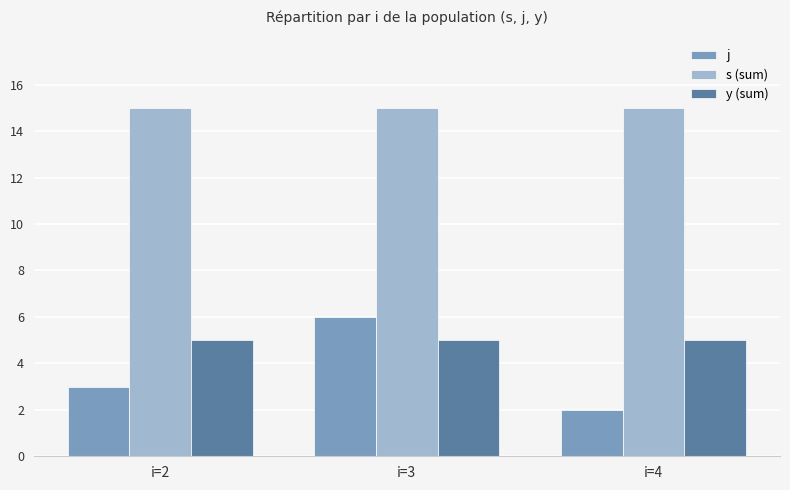

Are the bars horizontal?

No